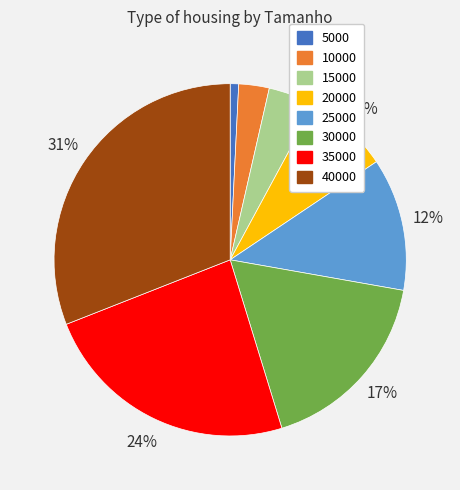

Which category has the biggest portion of the pie?

40000